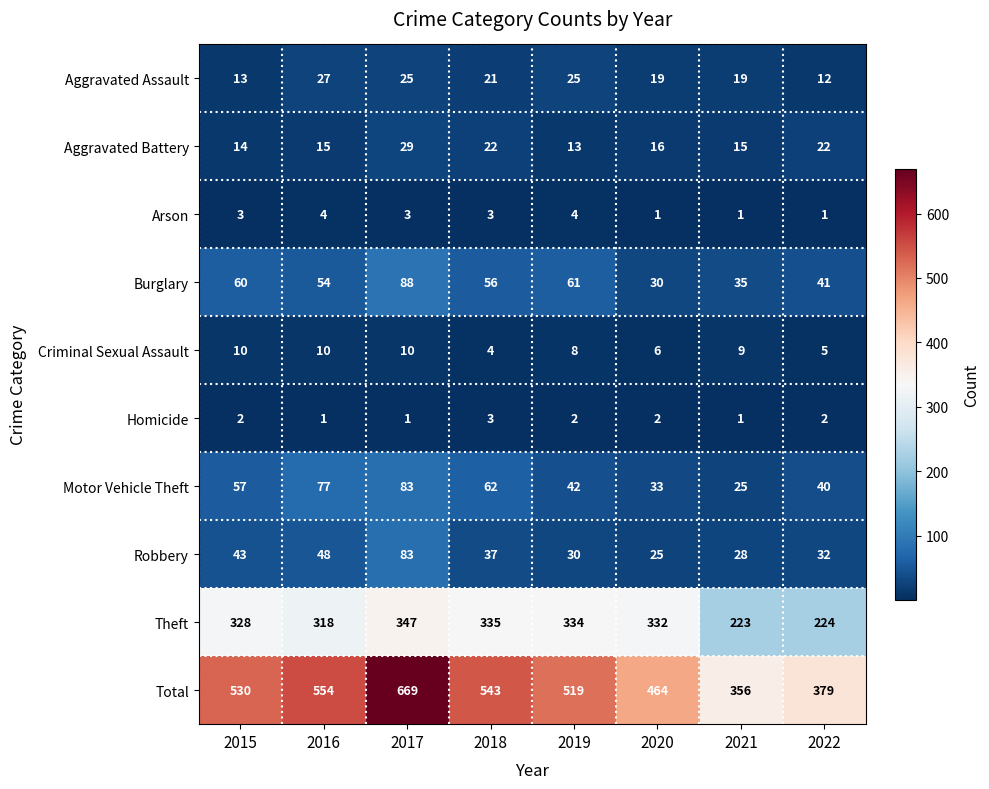

What is the difference between the highest and lowest values at 2017?

668